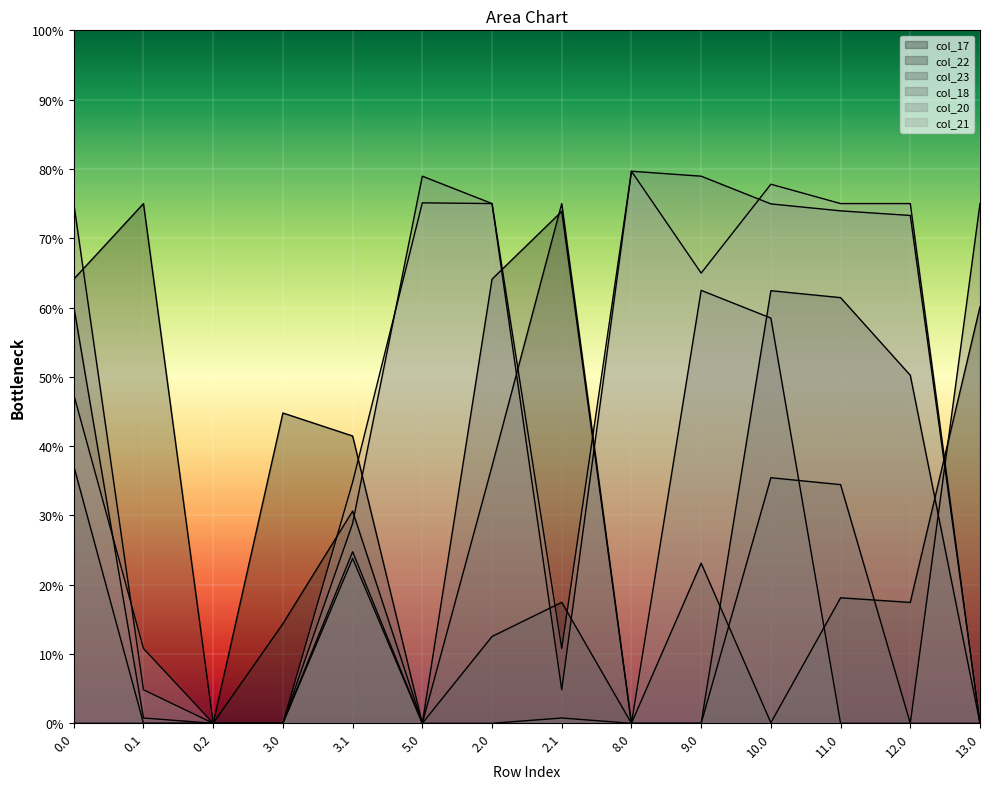

How many categories are shown in the chart?

14